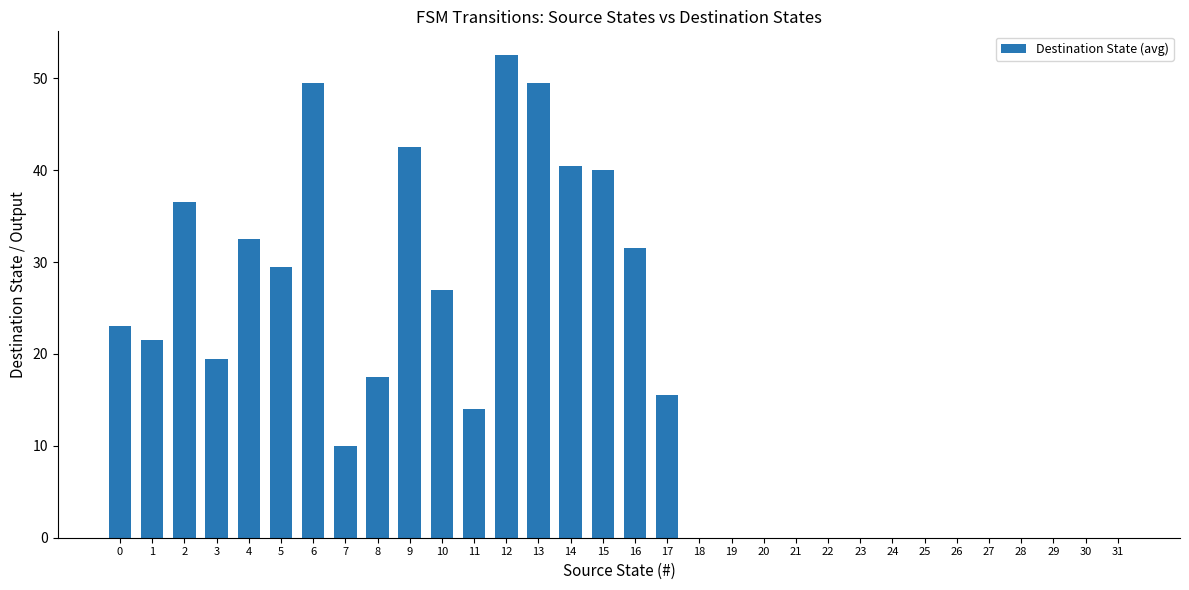

Count the number of values greater than 15.

16